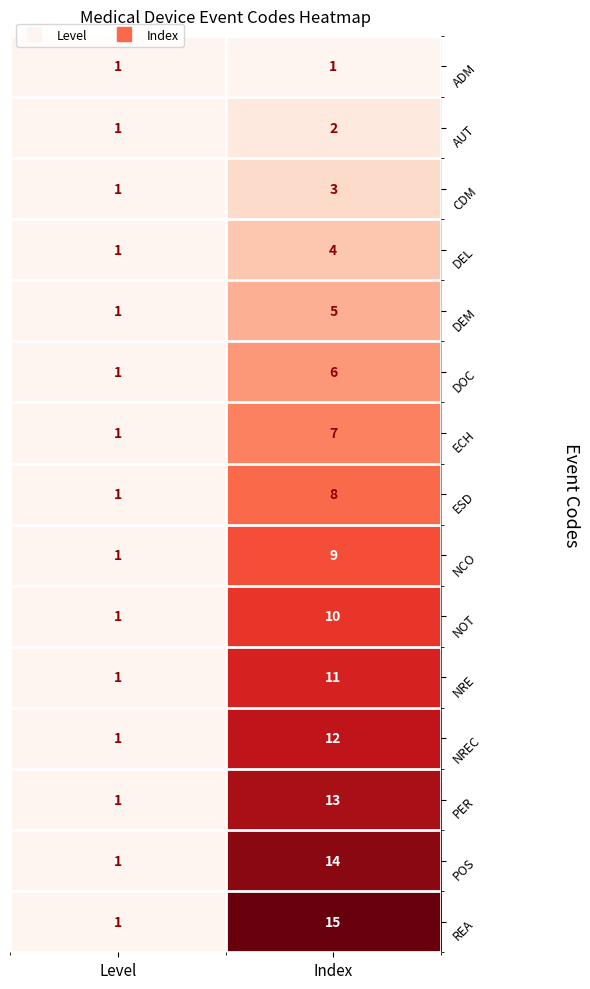

Reading left to right, what are all the values shown in this chart?

ADM: 1	1
AUT: 1	2
CDM: 1	3
DEL: 1	4
DEM: 1	5
DOC: 1	6
ECH: 1	7
ESD: 1	8
NCO: 1	9
NOT: 1	10
NRE: 1	11
NREC: 1	12
PER: 1	13
POS: 1	14
REA: 1	15